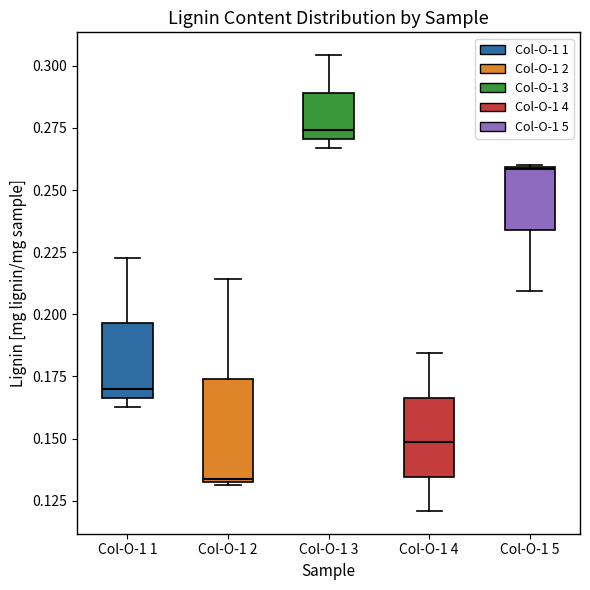

Comparing the boxes themselves (not the whiskers), which one is the tallest?

Col-O-1 2